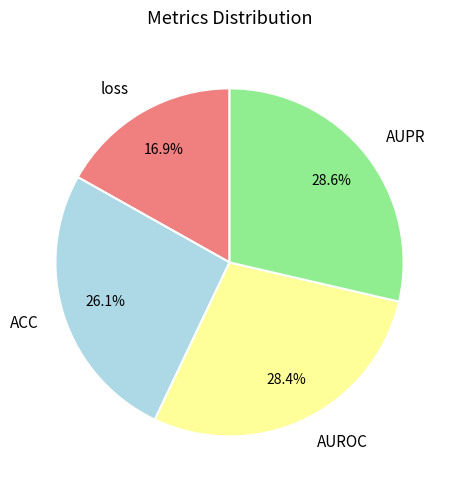

Count the number of slices in the pie.

4